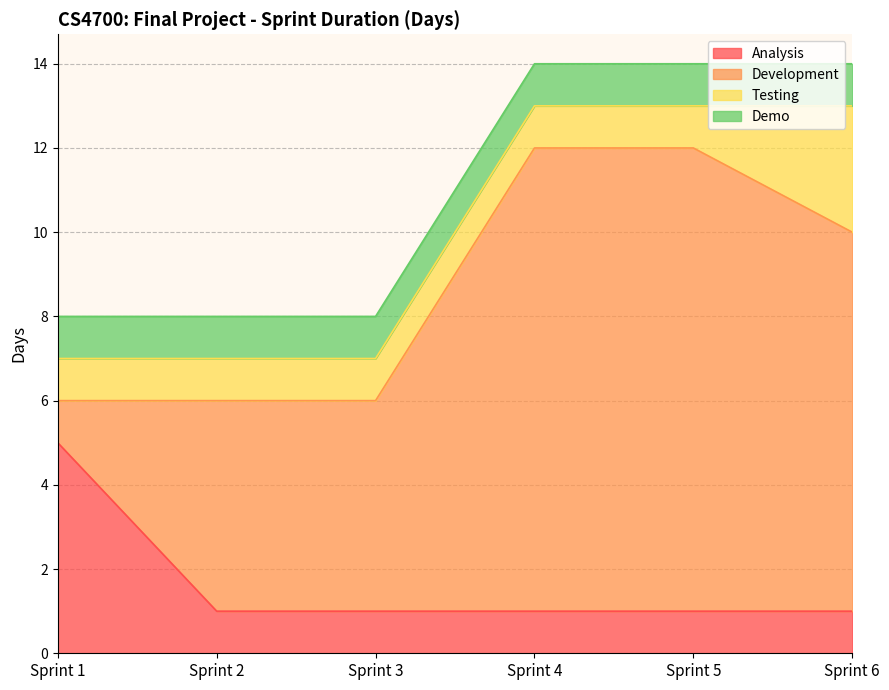

Which series changed the most between Sprint 2 and Sprint 3?

Analysis